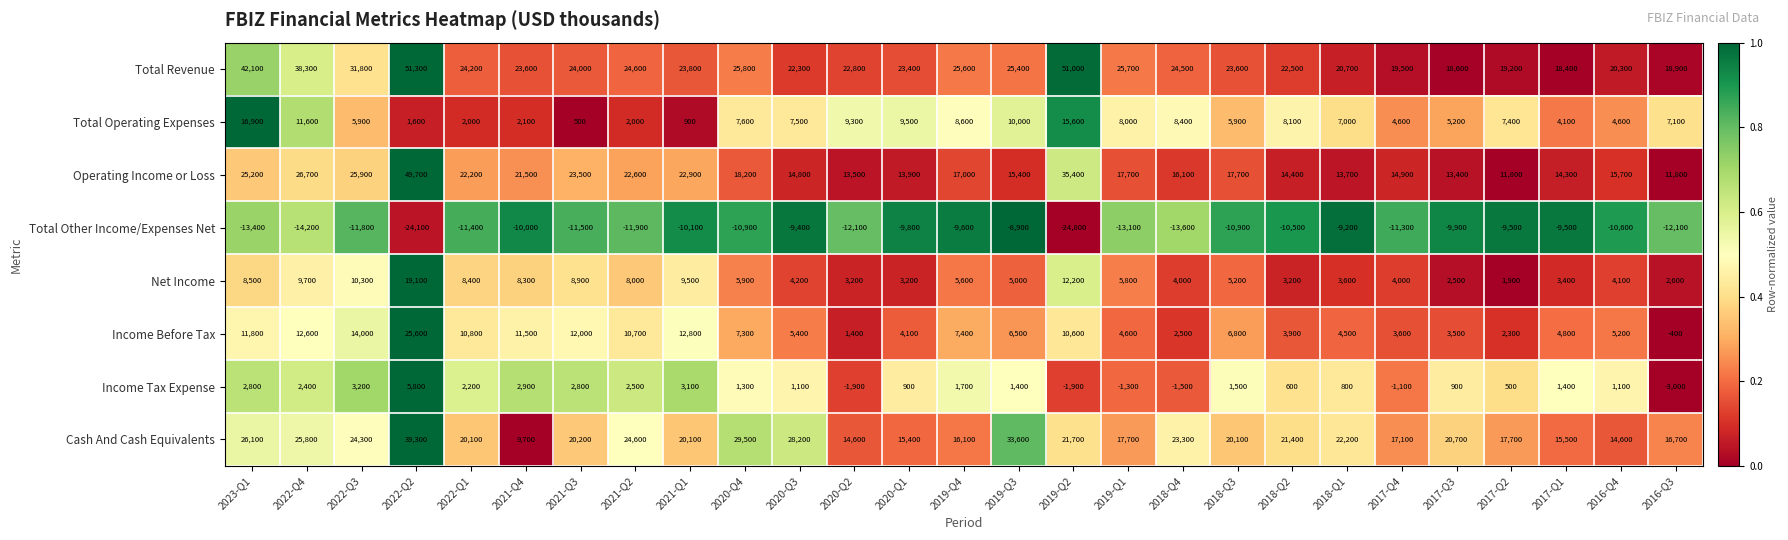

What is the difference between the highest and lowest values at 2017-Q3?

30600